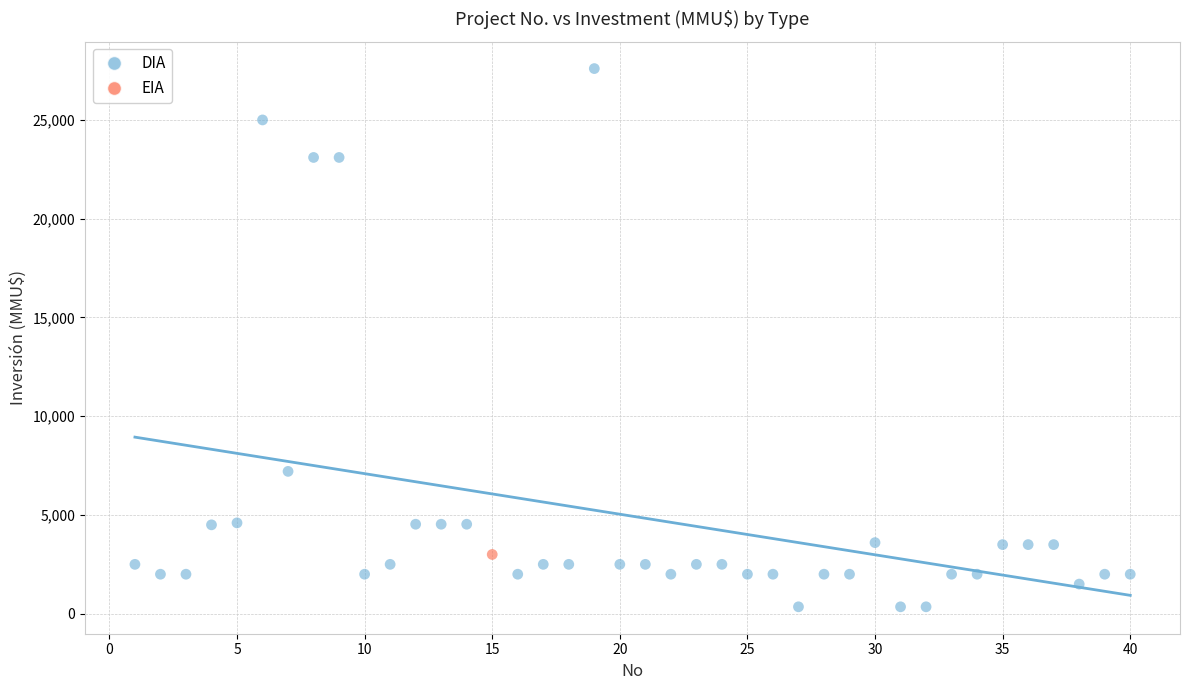

What are all the series names shown in the legend?

DIA, EIA